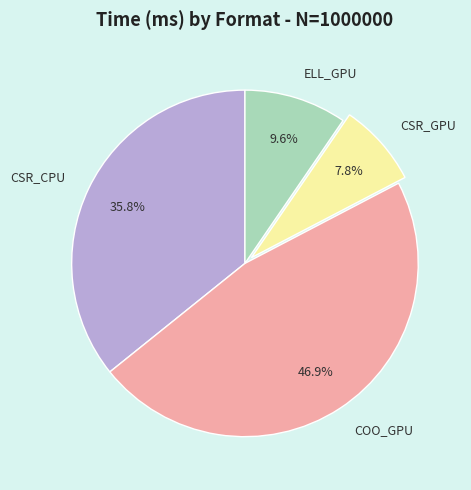

Approximately how many times larger is the value at COO_GPU compared to CSR_CPU?

1.3